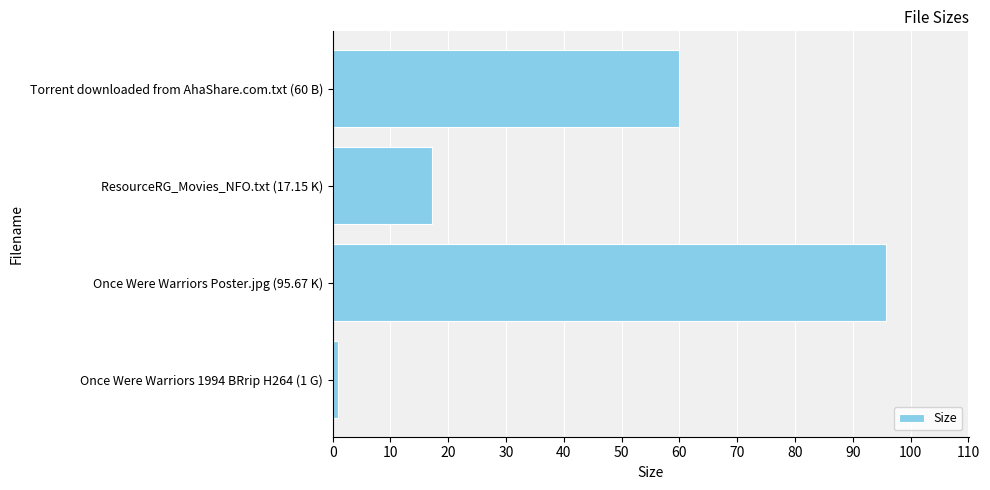

Which has a higher value, Once Were Warriors Poster.jpg (95.67 K) or Torrent downloaded from AhaShare.com.txt (60 B)?

Once Were Warriors Poster.jpg (95.67 K)